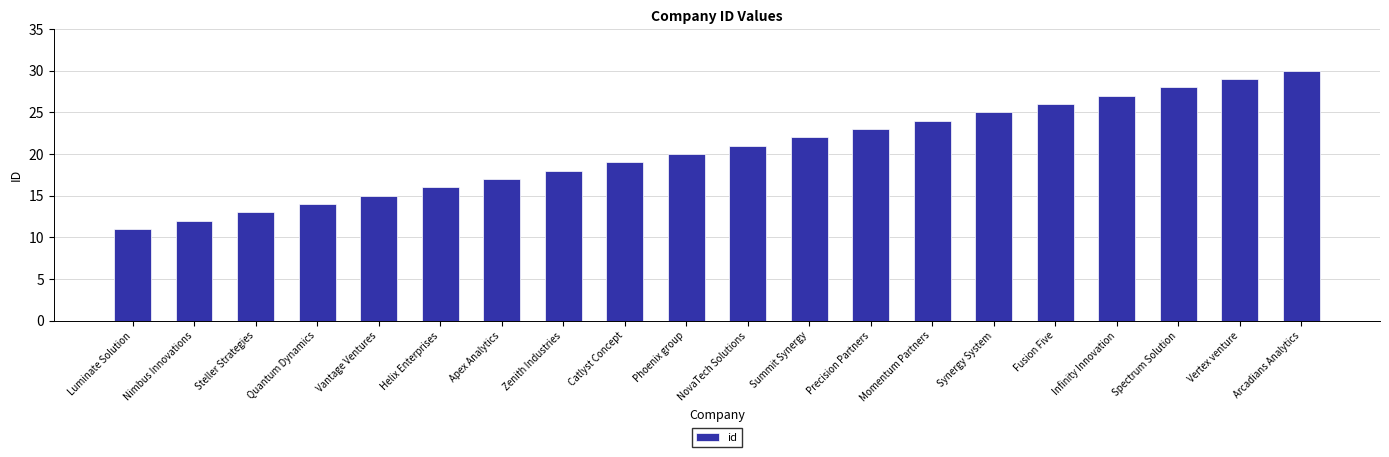

Count the number of categories in the chart.

20